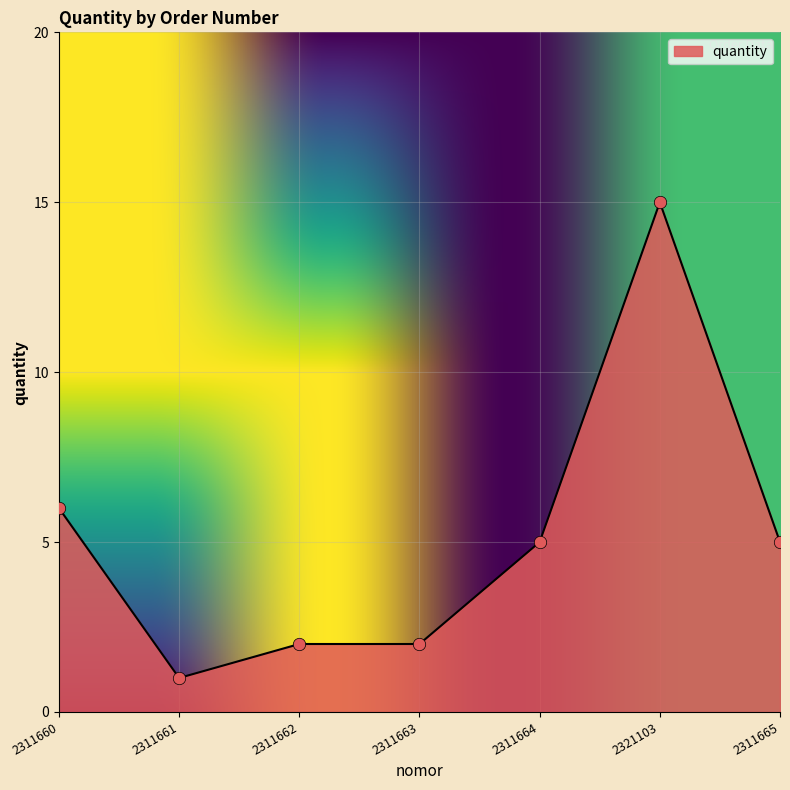

Between 2311661 and 2311663, which is larger?

2311663